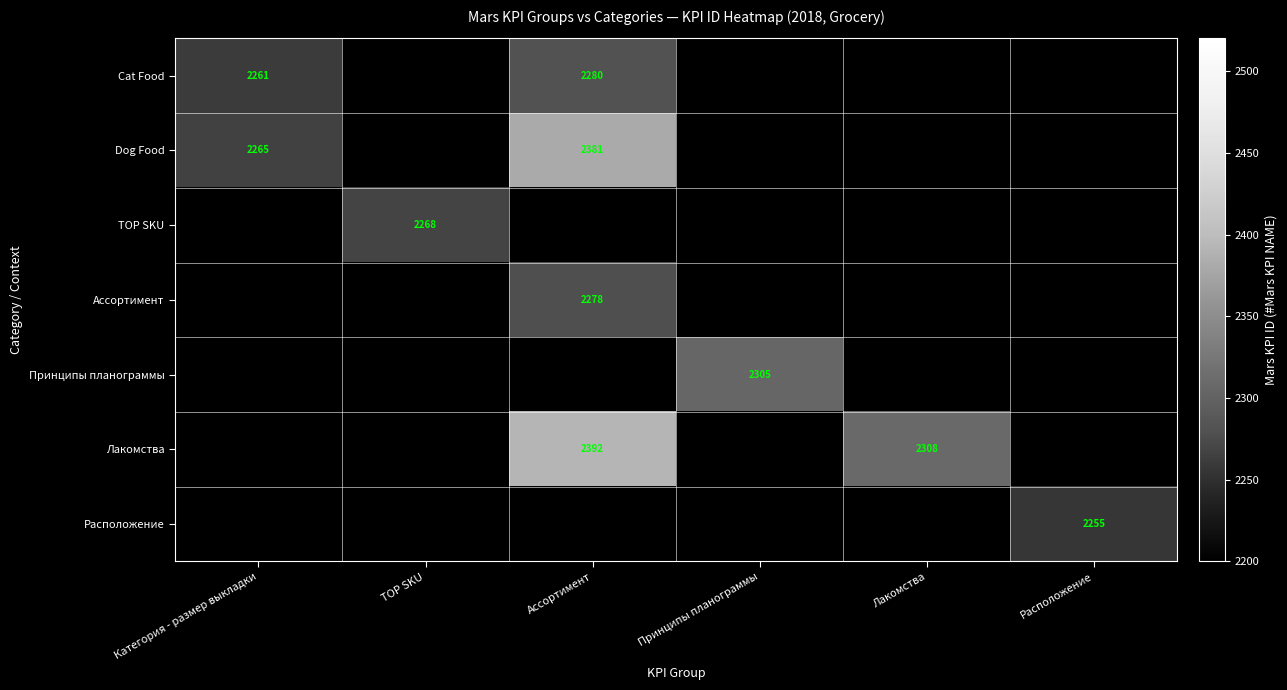

The value of Лакомства at Лакомства is 905. True or false?

False